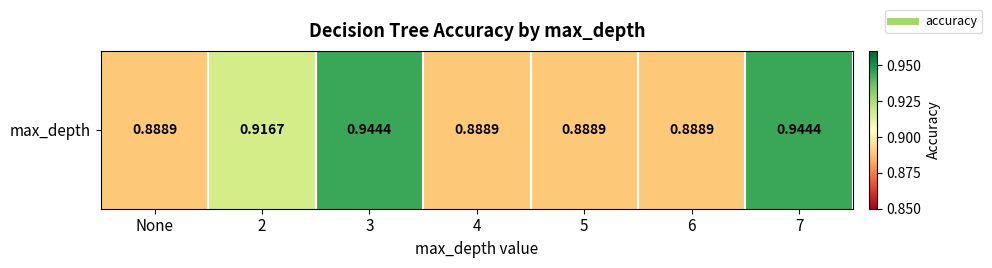

How many values are between 0 and 1?

7